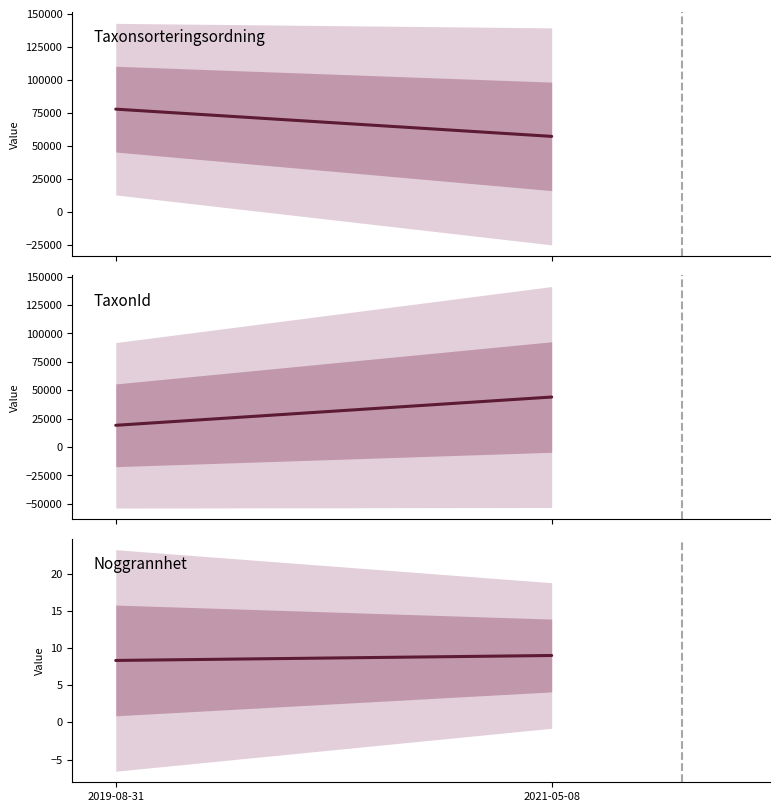

The value of TaxonId at 6 is 44339. True or false?

False